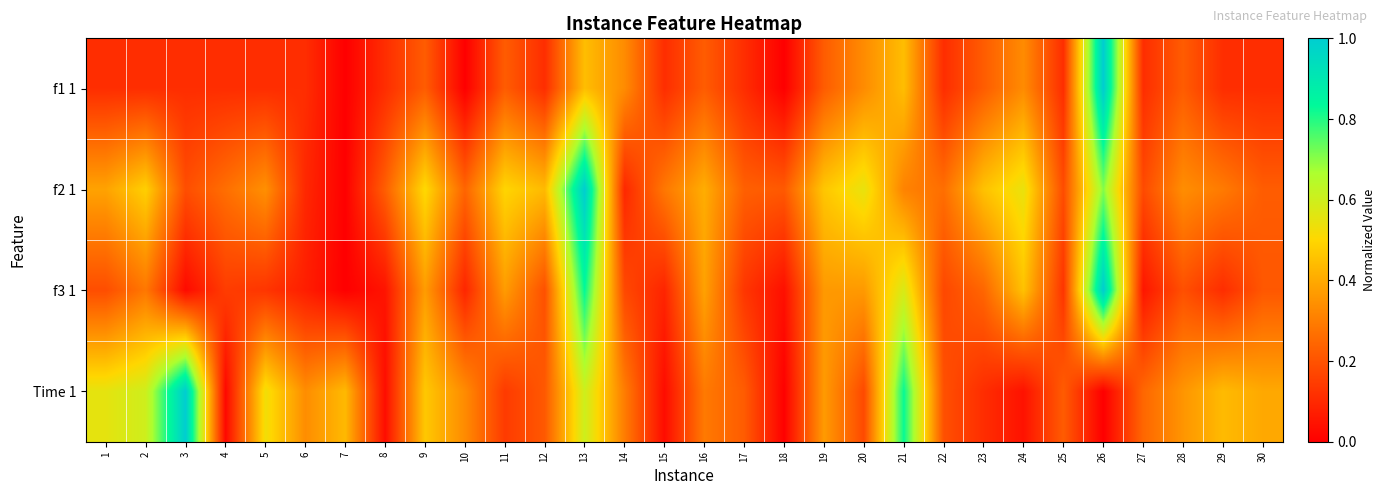

Which series changed the most between 1 and 26?

f1 1